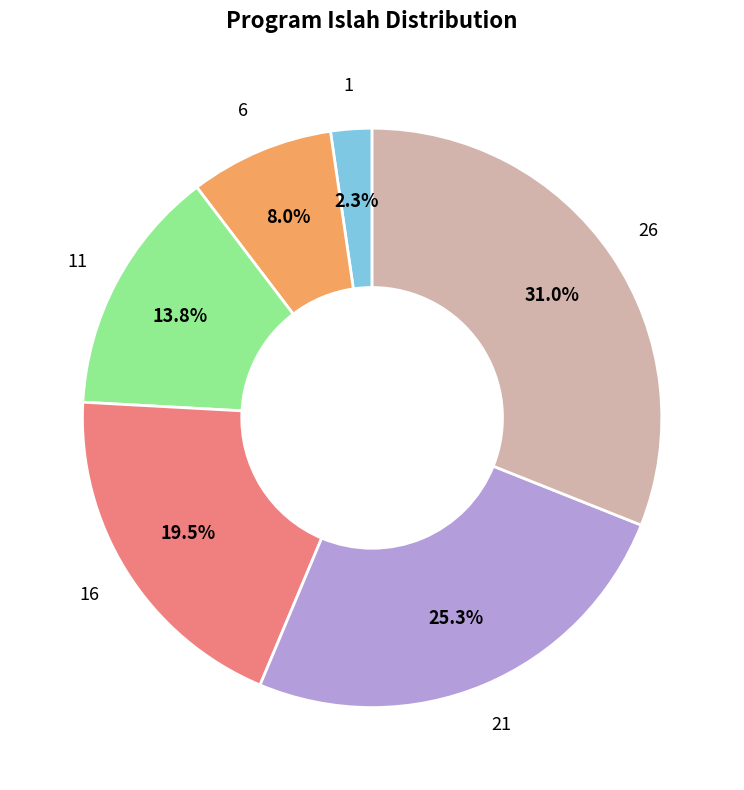

Is there any slice that represents more than half of the pie?

No